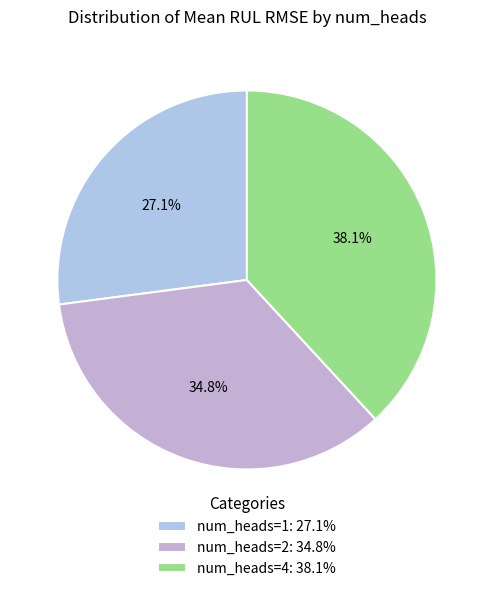

How many segments does this pie chart have?

3